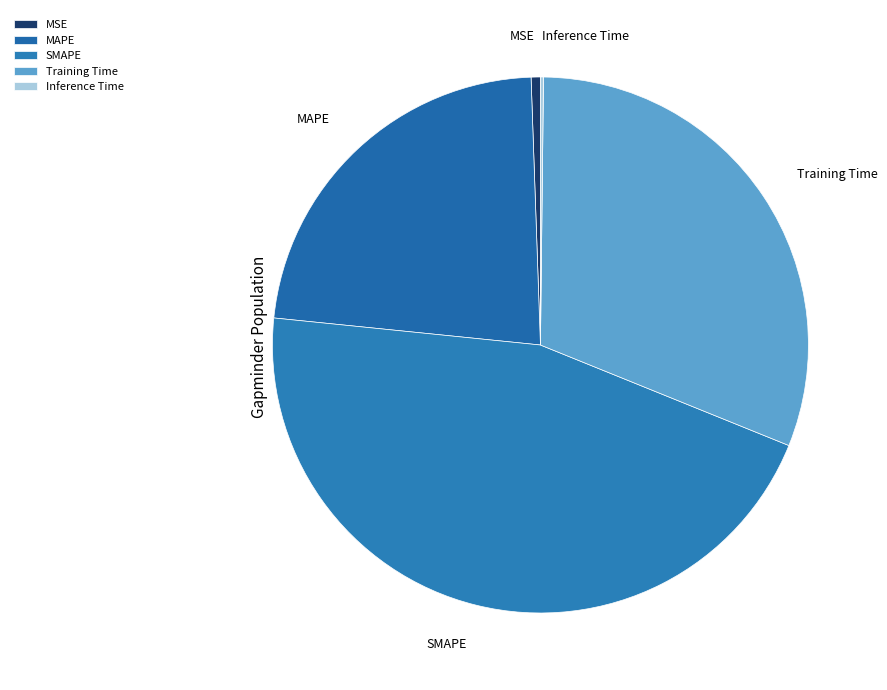

Which category has the biggest portion of the pie?

SMAPE